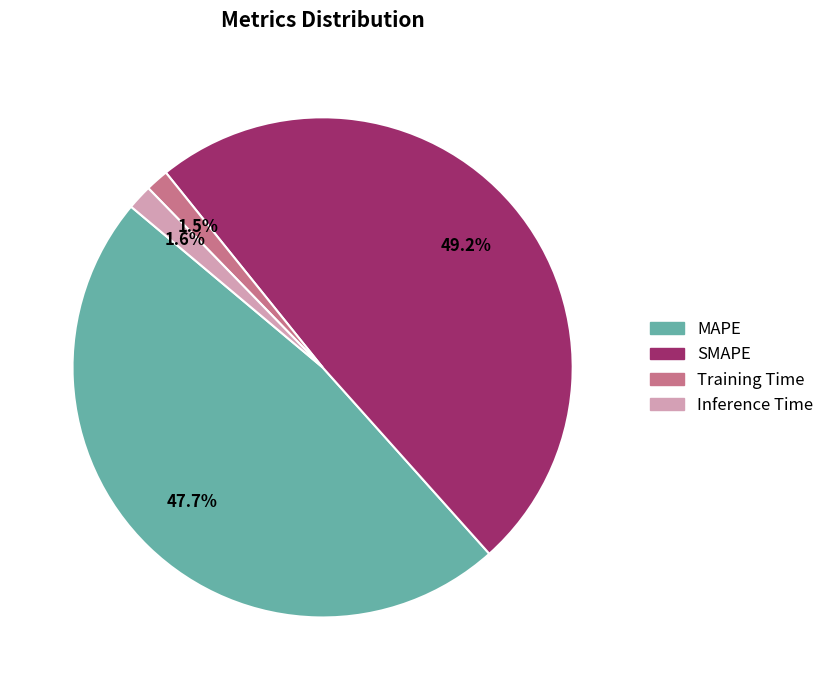

To the nearest percent, what is the combined percentage of Inference Time and SMAPE?

51%